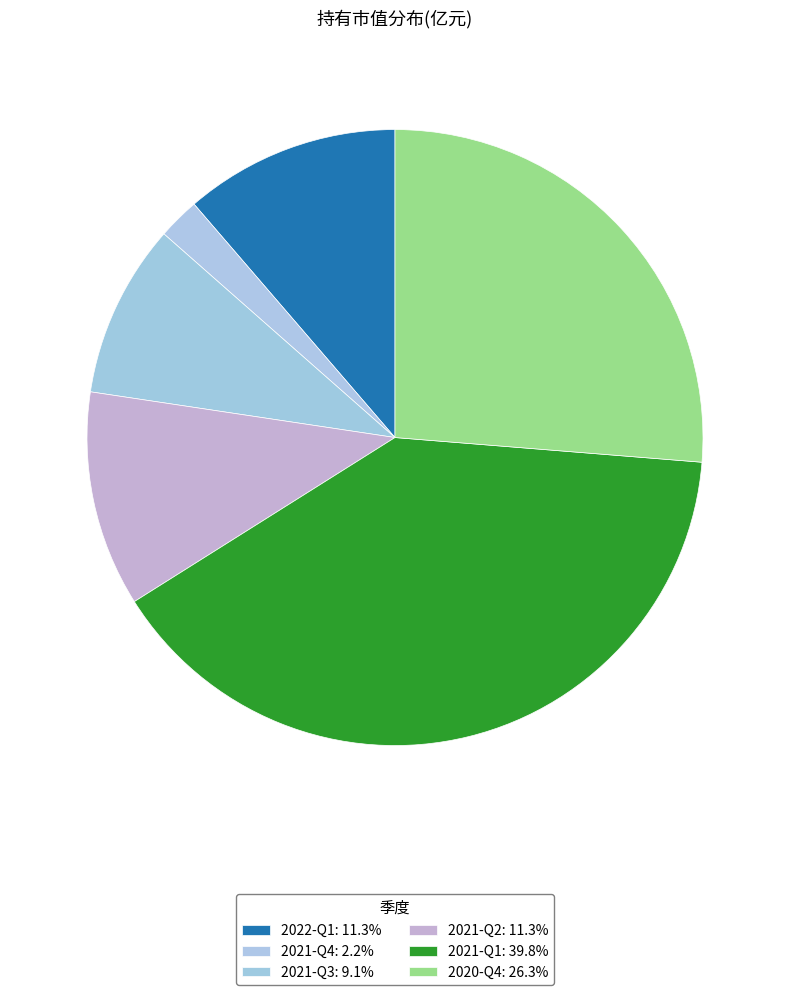

To the nearest percent, what percentage of the pie is 2021-Q2?

11%